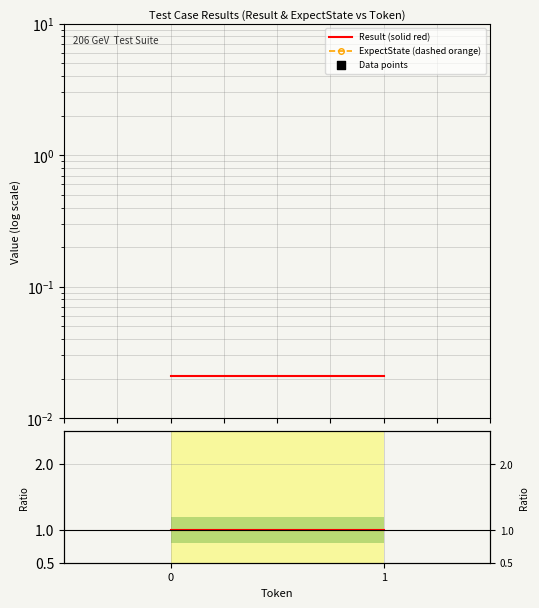

Is the value of ExpectState (dashed orange) at 0 greater than the value of Data points at 3?

No